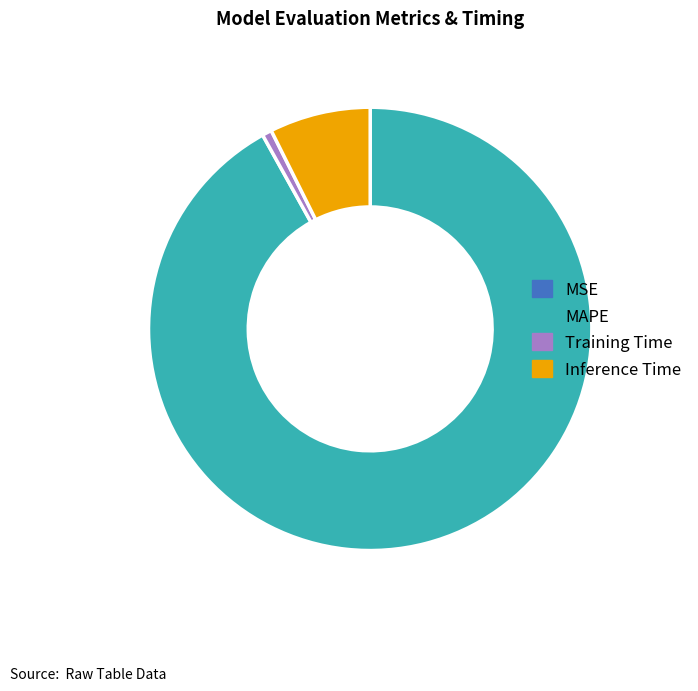

What is the largest slice in the pie chart?

MAPE